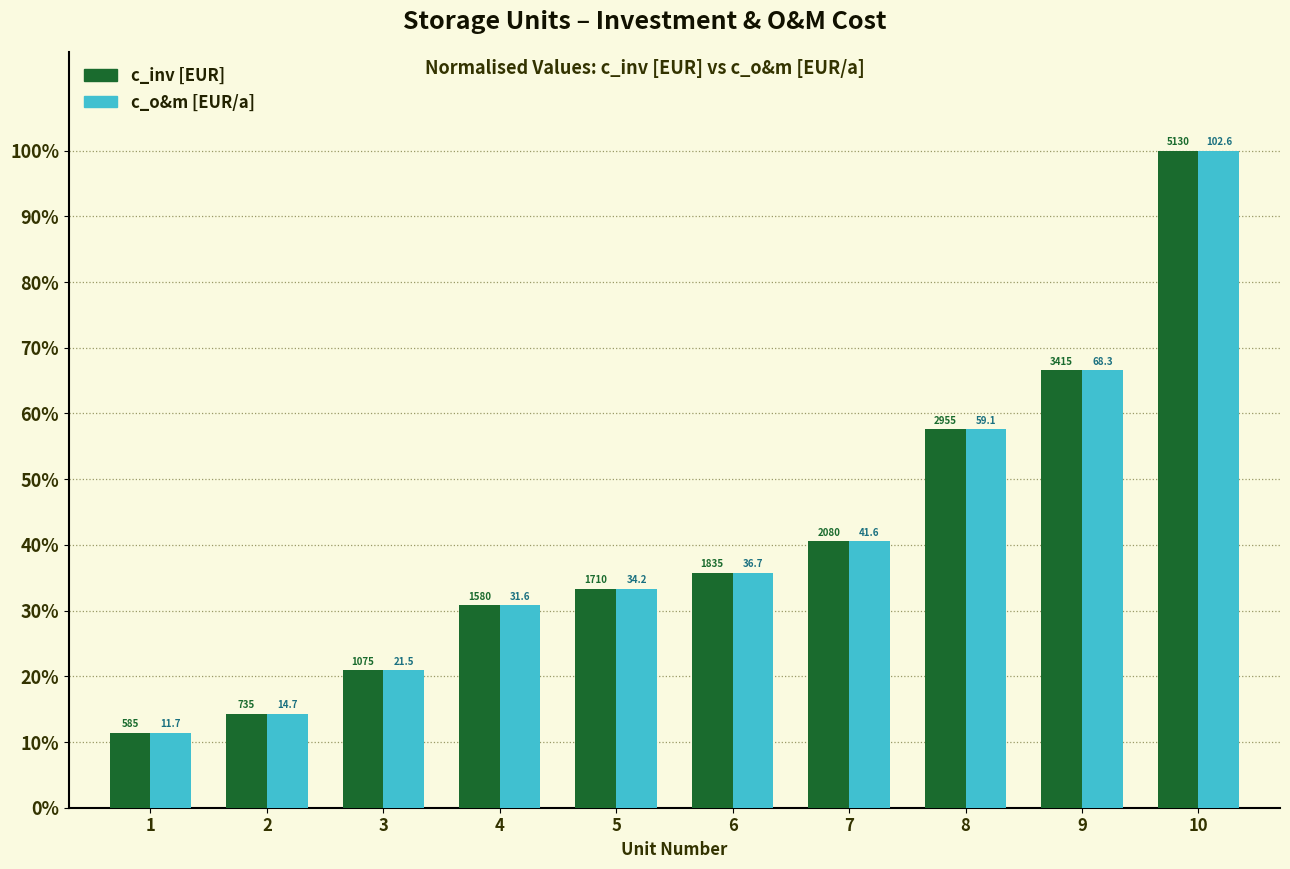

Which series has the largest range (max minus min)?

c_inv [EUR]